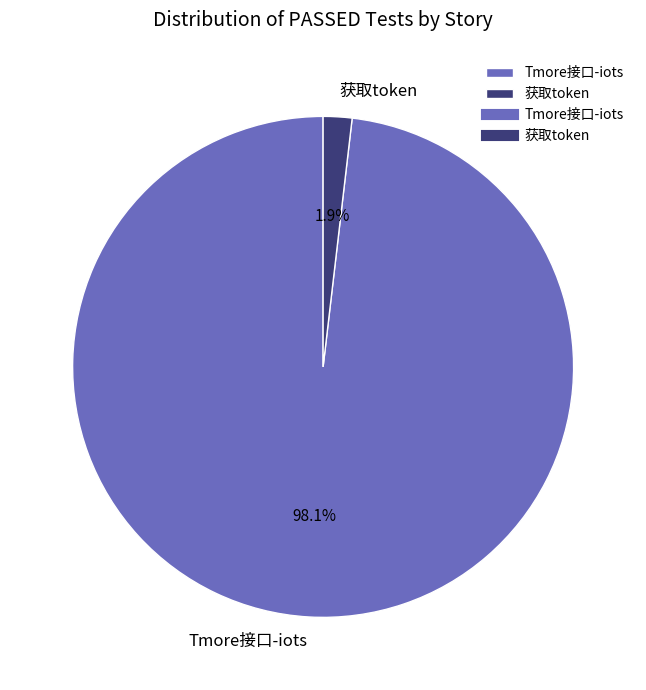

How many slices are in this pie chart?

2